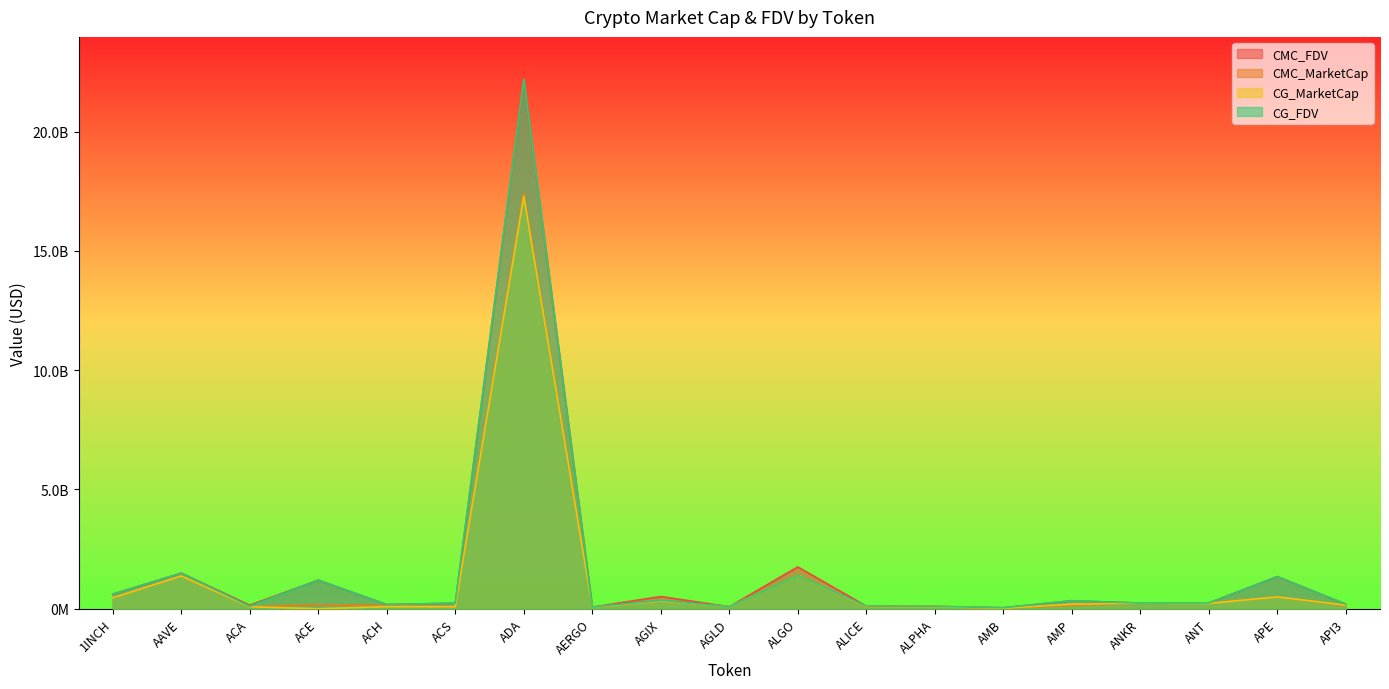

The value of CMC_MarketCap at ALGO is 1406480341.1. True or false?

True